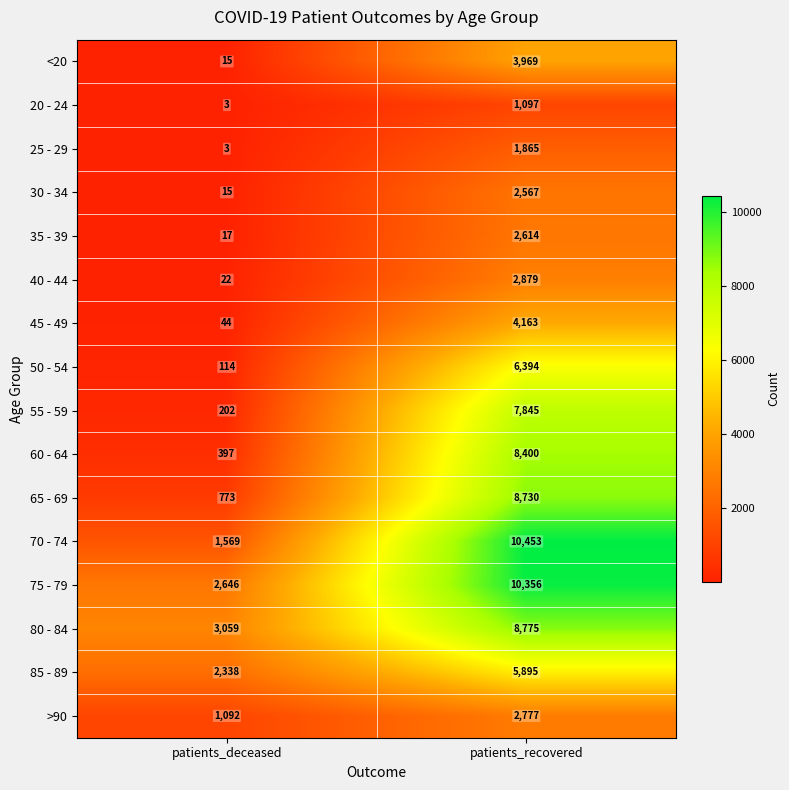

The value of 50 - 54 at patients_recovered is 10933. True or false?

False